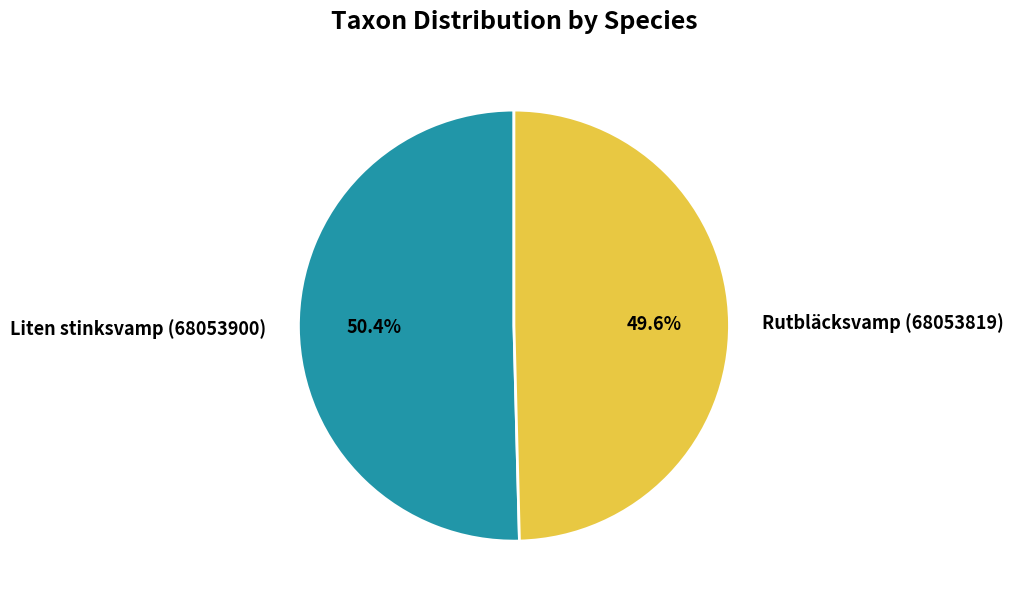

What percentage is NOT represented by Liten stinksvamp (68053900)?

49.6%